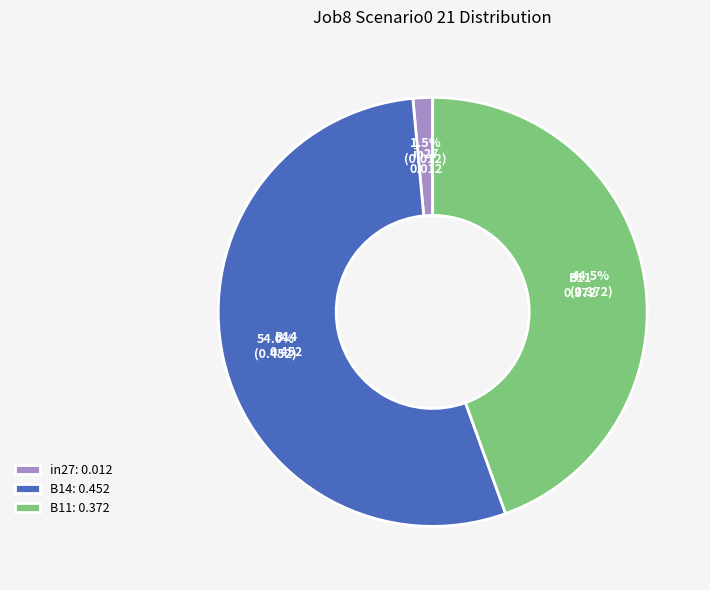

Between in27 and B11, which is larger?

B11